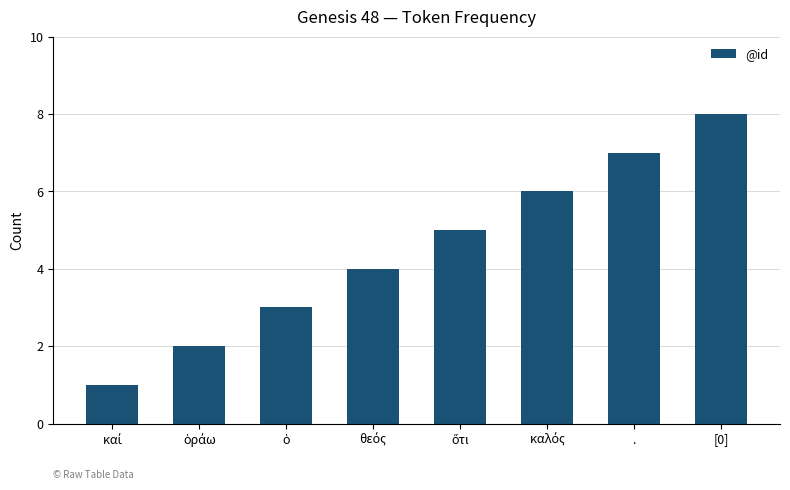

What is the sum of all values?

36